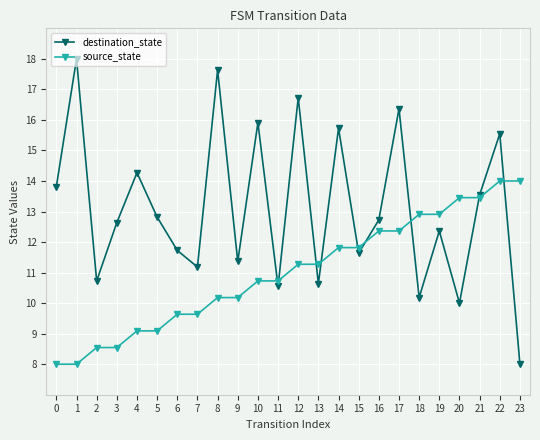

How many values in the destination_state series exceed 12?

14